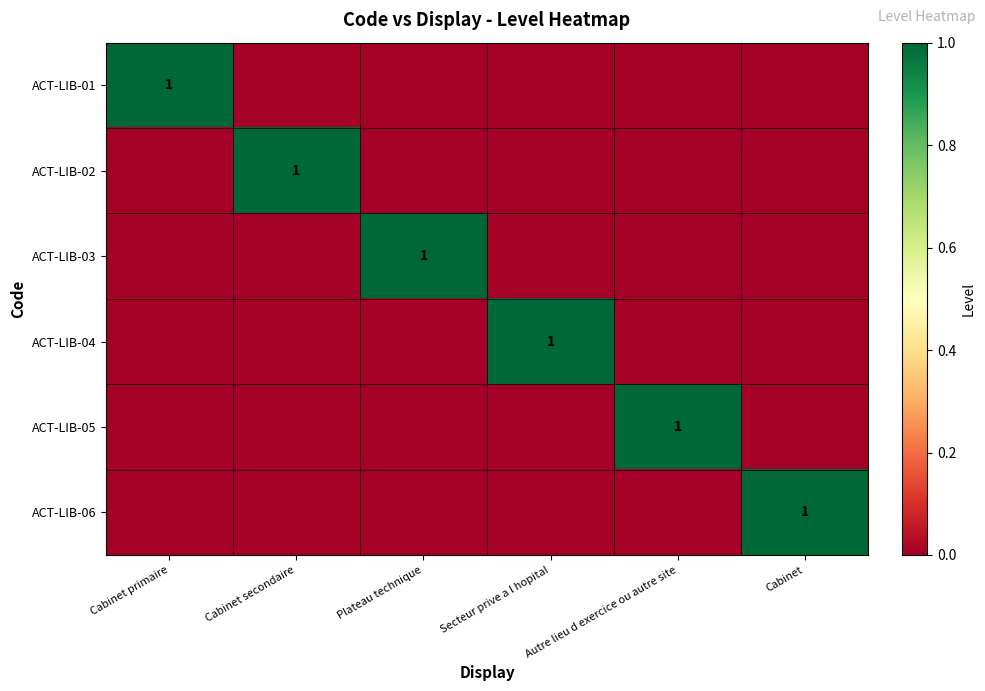

The ACT-LIB-04 series shows -1 at Cabinet. True or false?

False